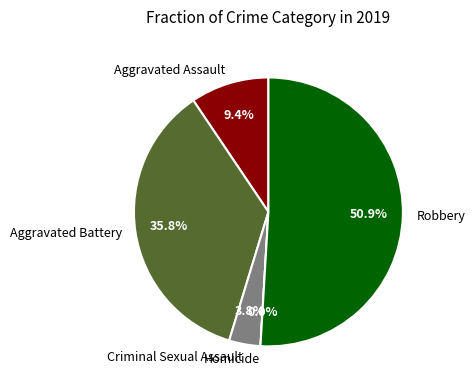

What is the largest slice in the pie chart?

Robbery